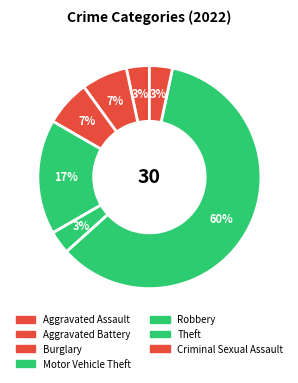

The Criminal Sexual Assault slice represents 1% of the pie. True or false?

False